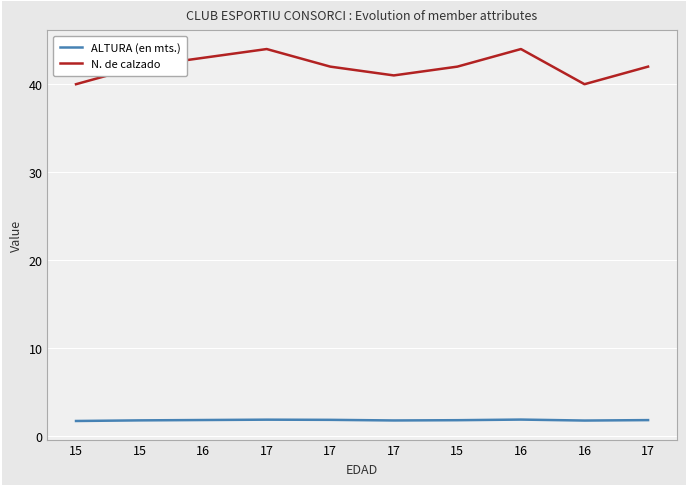

Reading left to right, transcribe all the data shown in this chart.

ALTURA (en mts.): 15=1.7	15=1.8	16=1.8	17=1.8	17=1.8	17=1.8	15=1.8	16=1.9	16=1.7	17=1.8
N. de calzado: 15=40.0	15=42.0	16=43.0	17=44.0	17=42.0	17=41.0	15=42.0	16=44.0	16=40.0	17=42.0